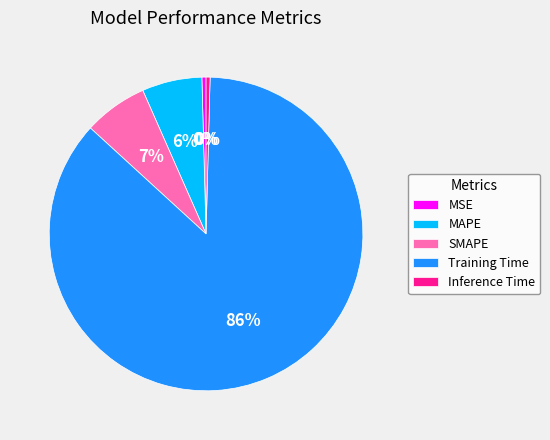

To the nearest percent, what is the average slice percentage?

20%